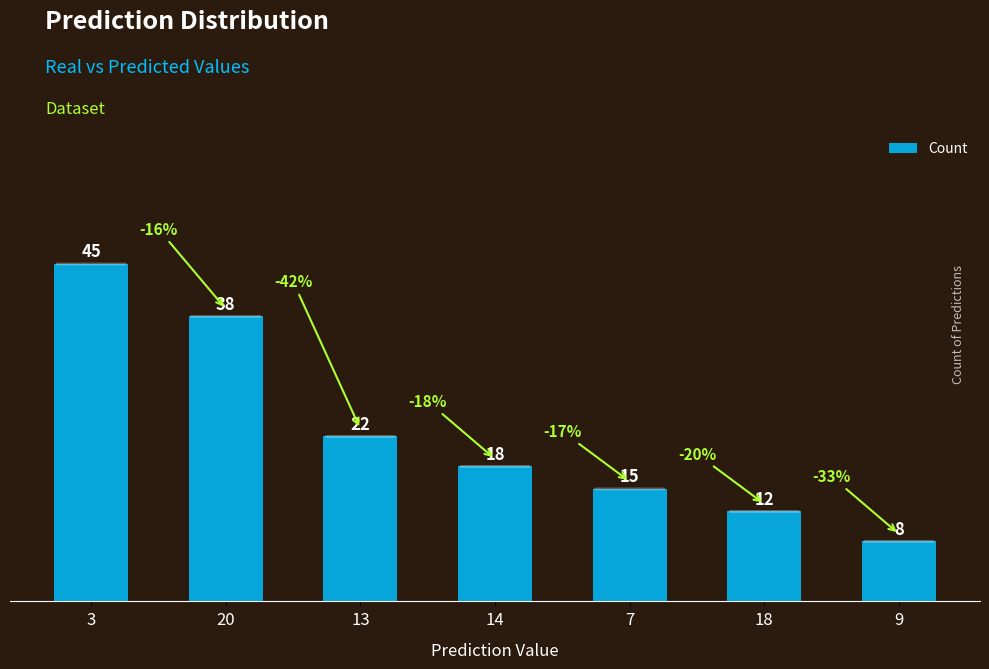

What is the value of the 7th bar from the left?

8